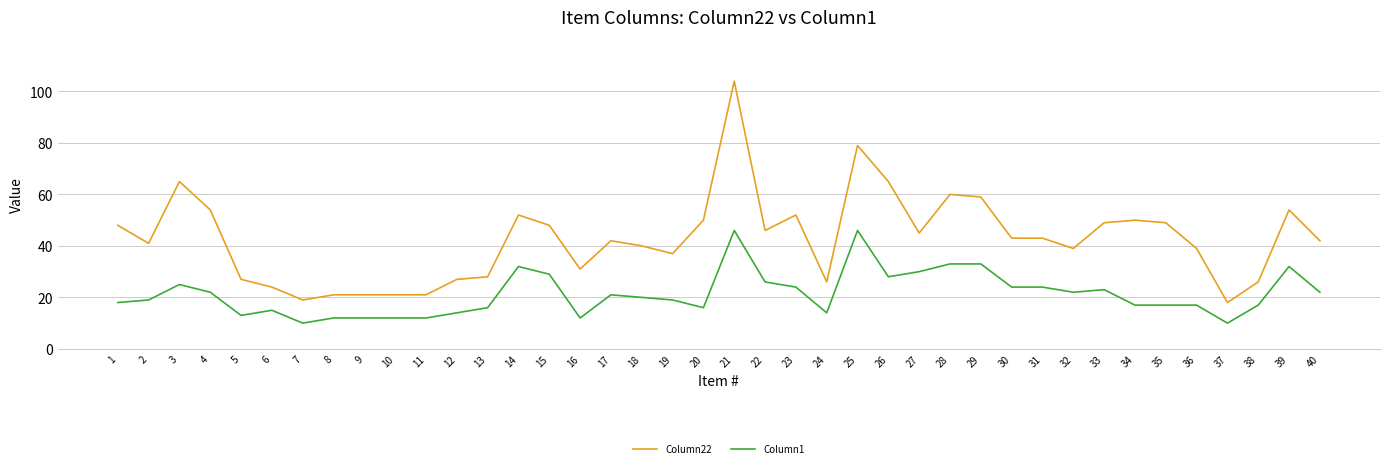

What is the highest value of the Column1 series?

46